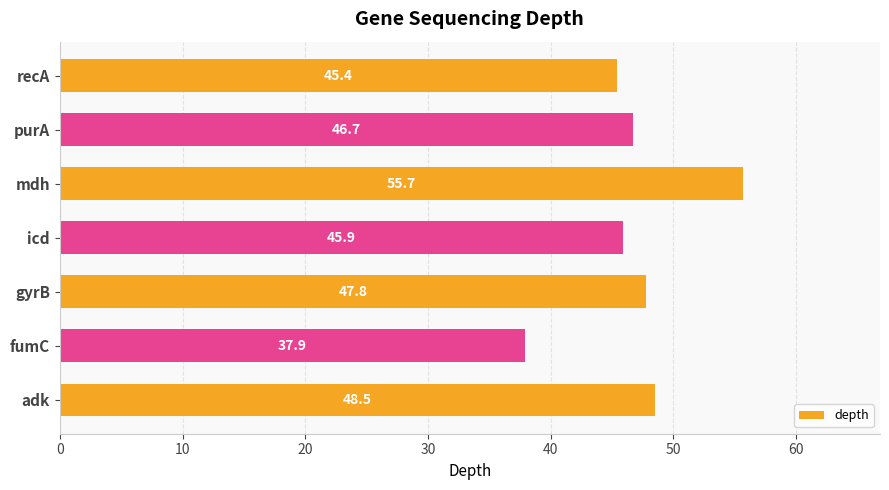

The value at icd is 45.9. True or false?

True